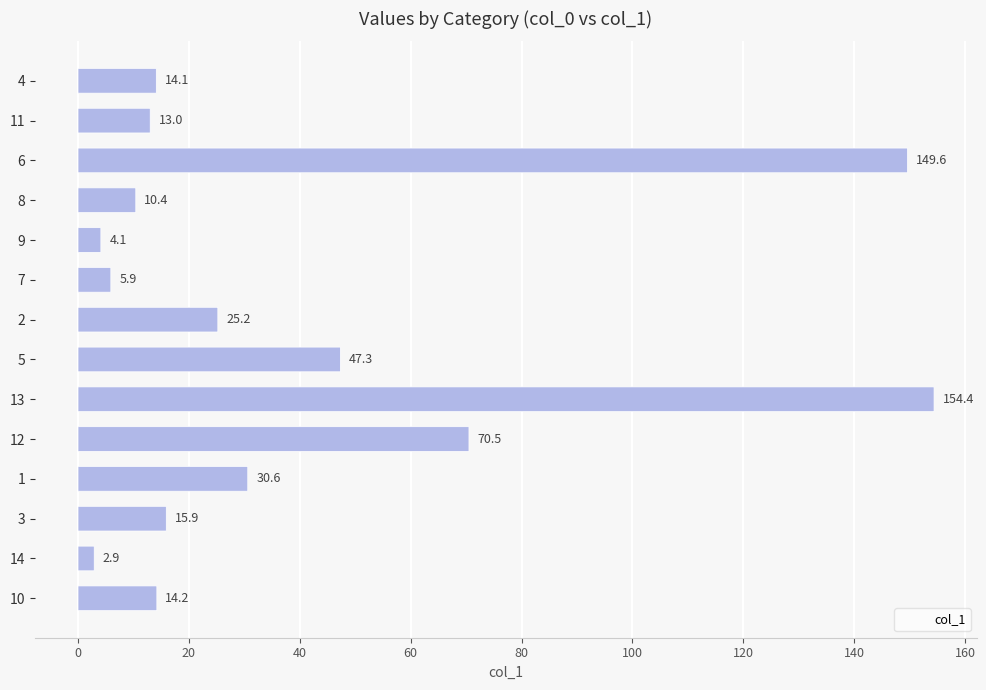

Count the number of values greater than 15.

7